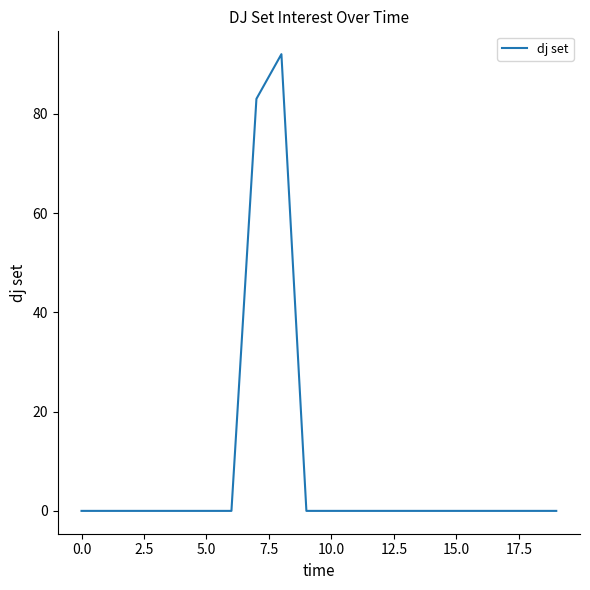

What is the greatest value displayed?

92